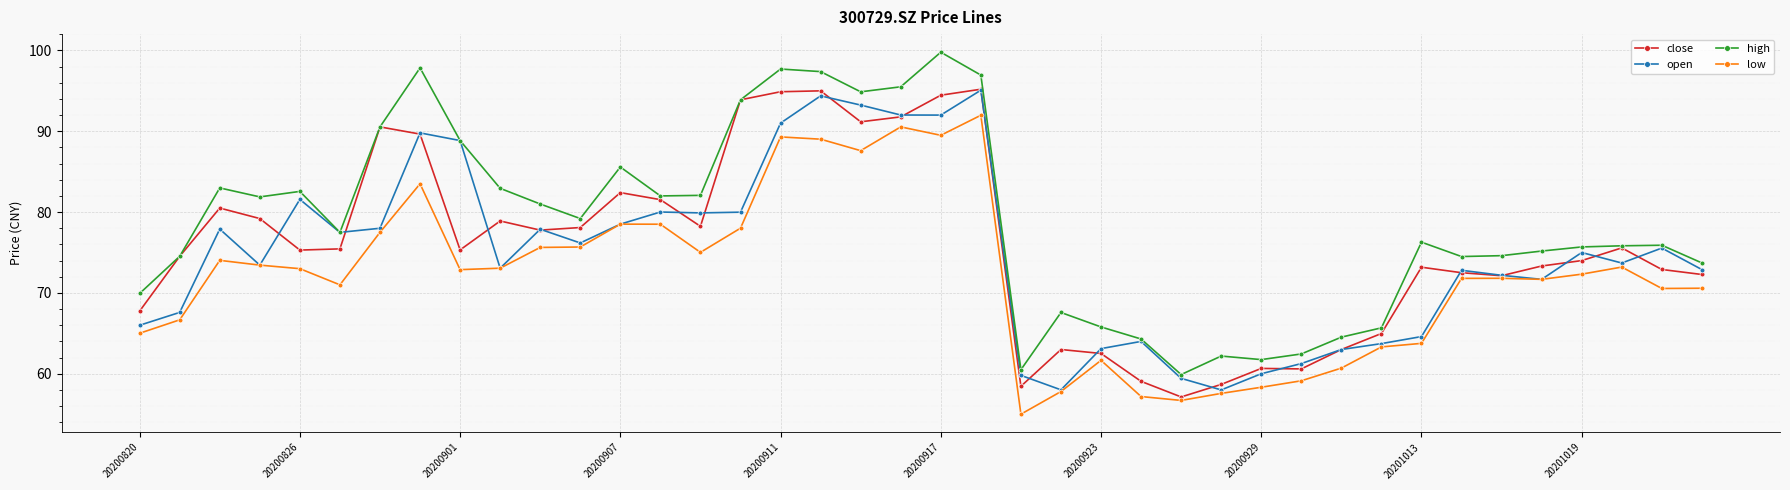

True or false: high and low cross at least once.

False